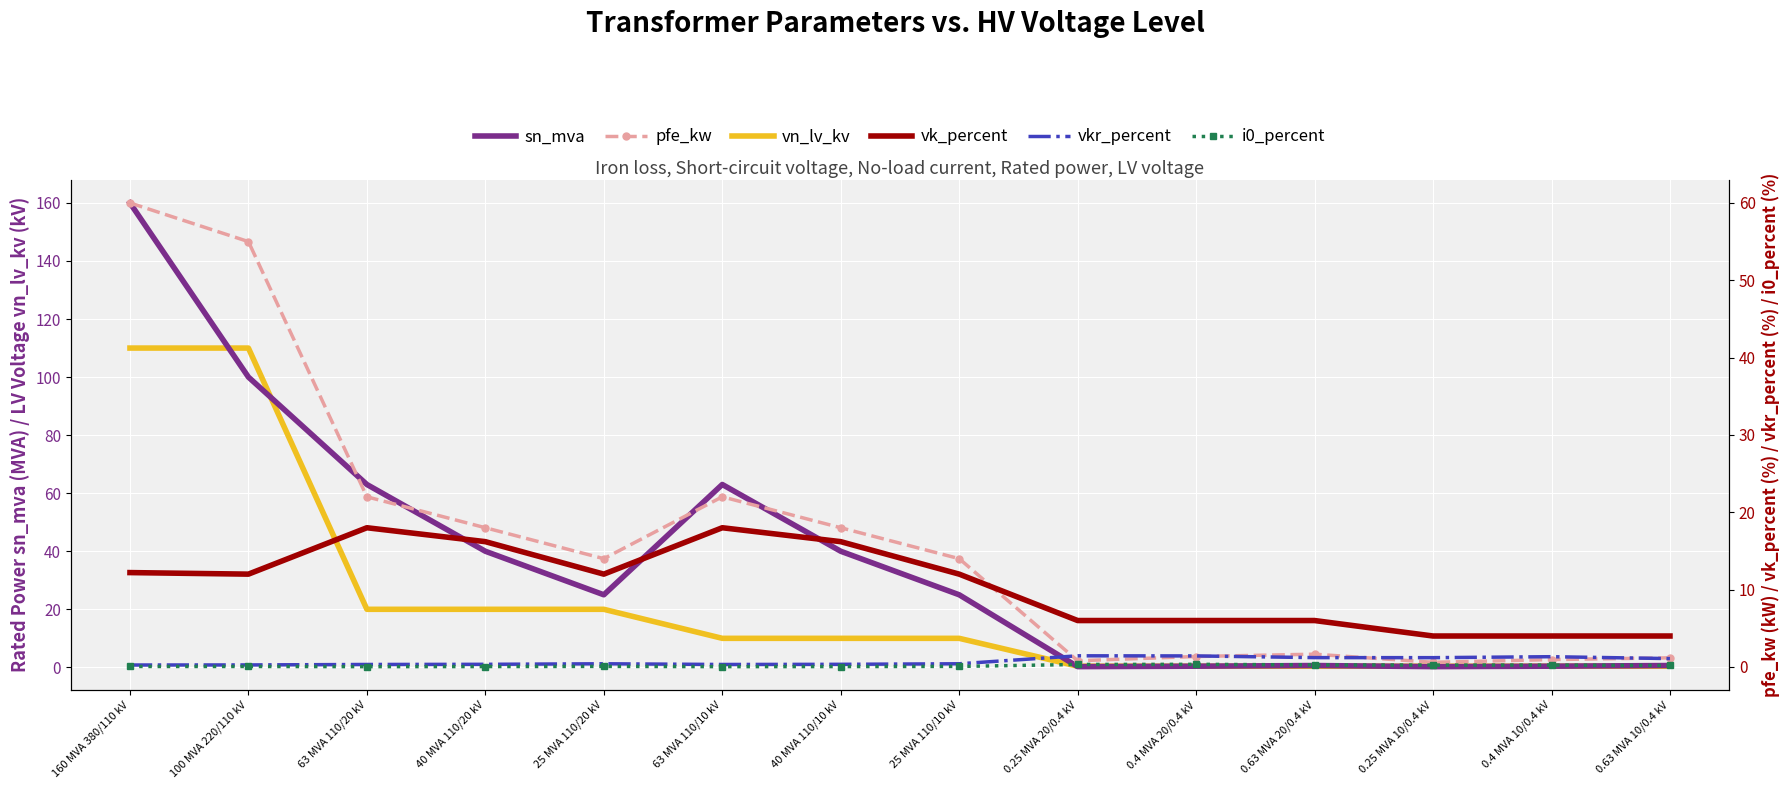

The value of sn_mva at 40 MVA 110/20 kV is 40.0. True or false?

True